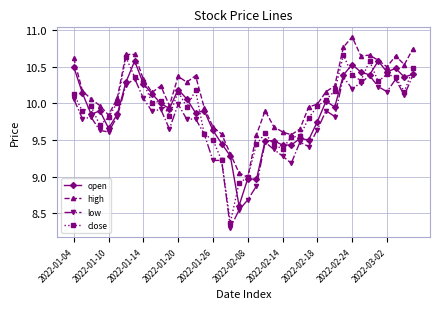

Which series has the largest total across all categories?

high